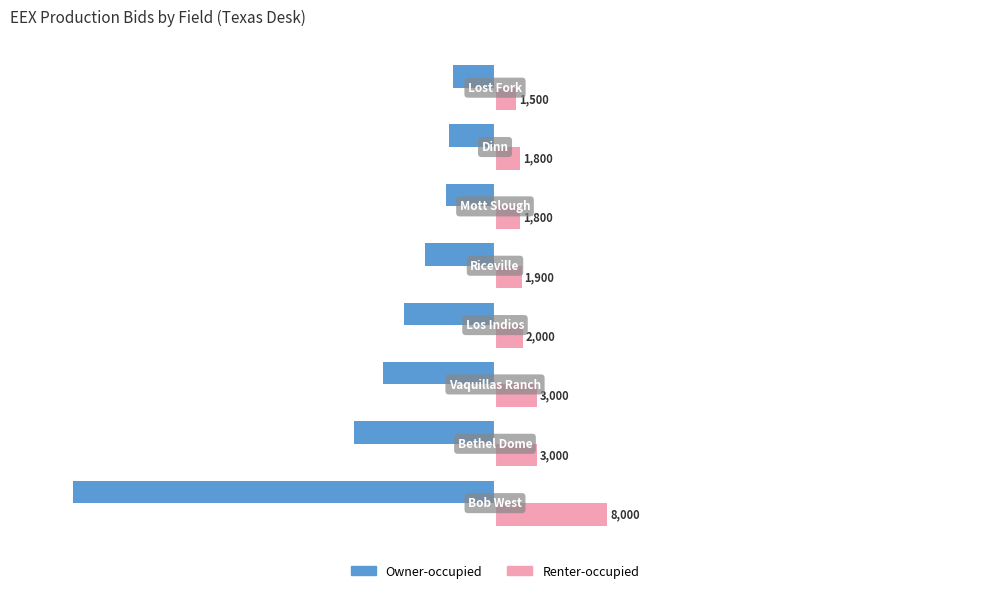

Rank the series by their average value, from highest to lowest.

Renter-occupied, Owner-occupied